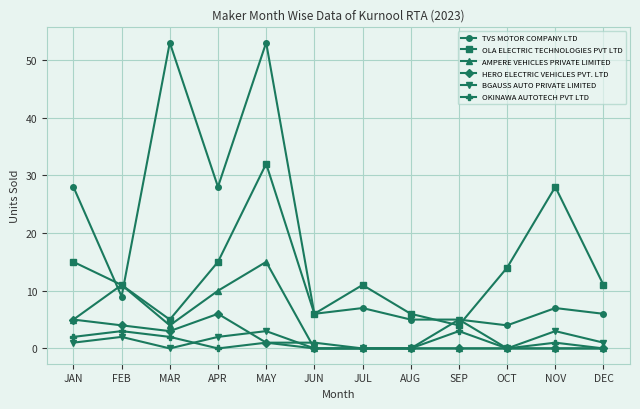

At which category does TVS MOTOR COMPANY LTD reach its first local peak?

MAR